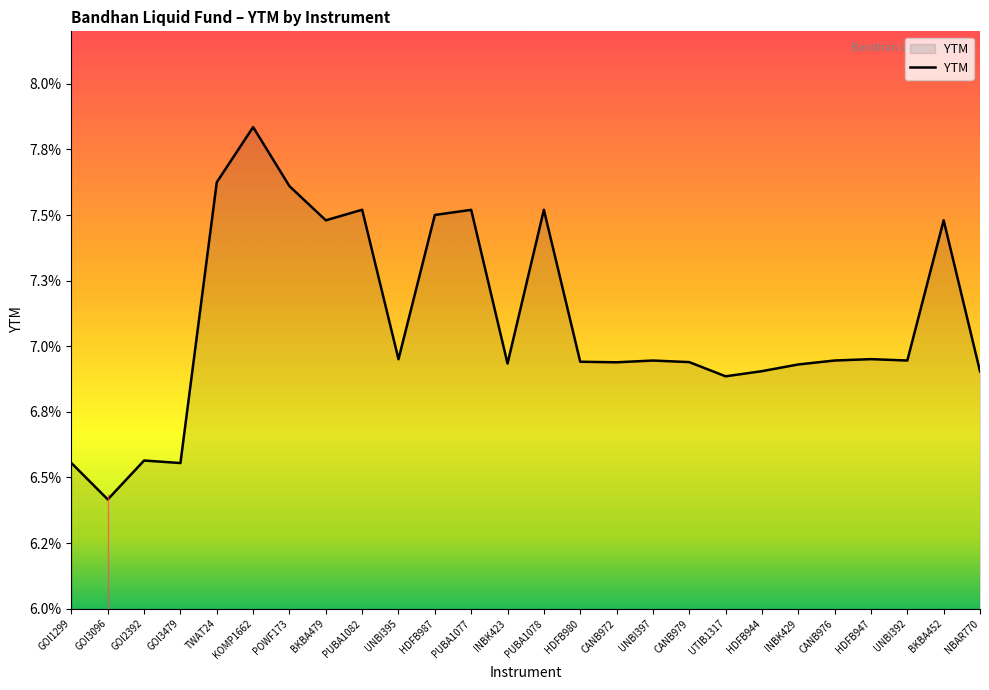

Does the chart have visible grid lines?

No